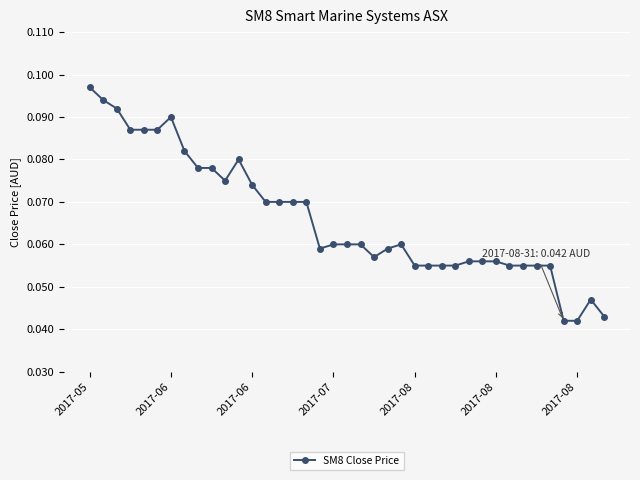

Count the values in the range 0 to 1.

39